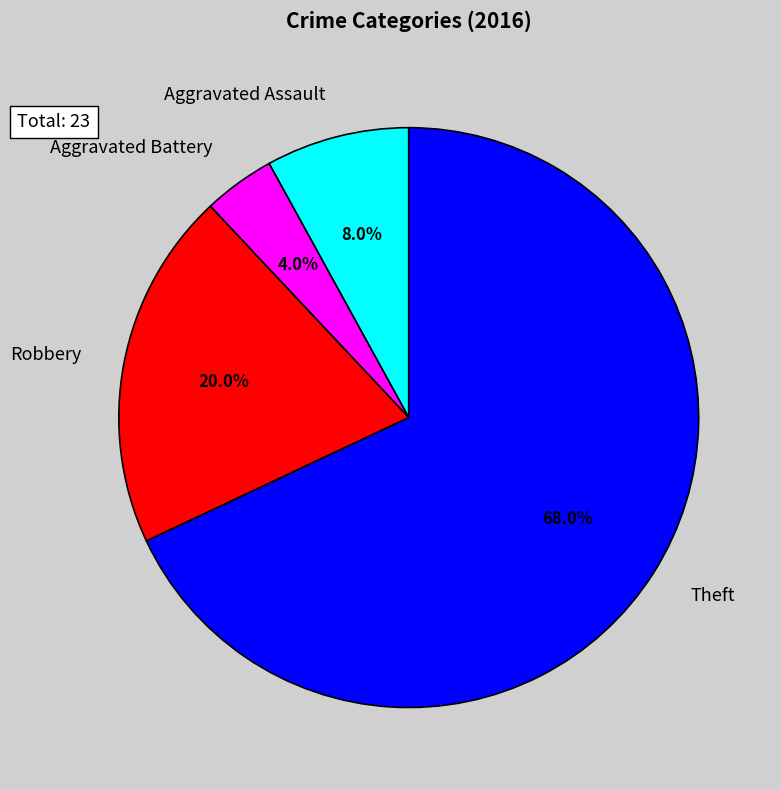

The Aggravated Assault slice represents 8% of the pie. True or false?

True